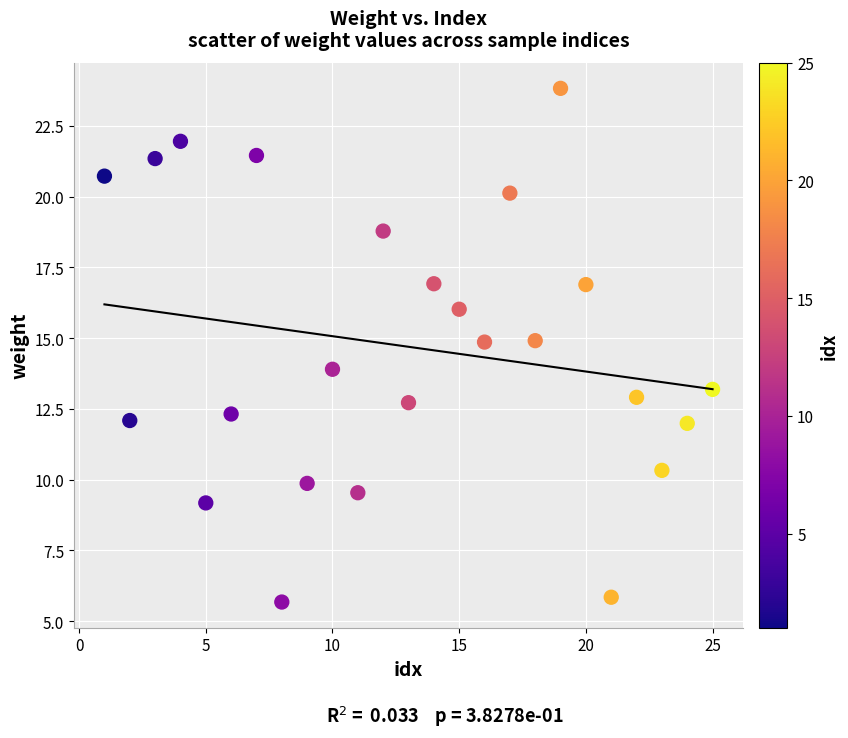

What is the range of X values (max minus min)?

24.0